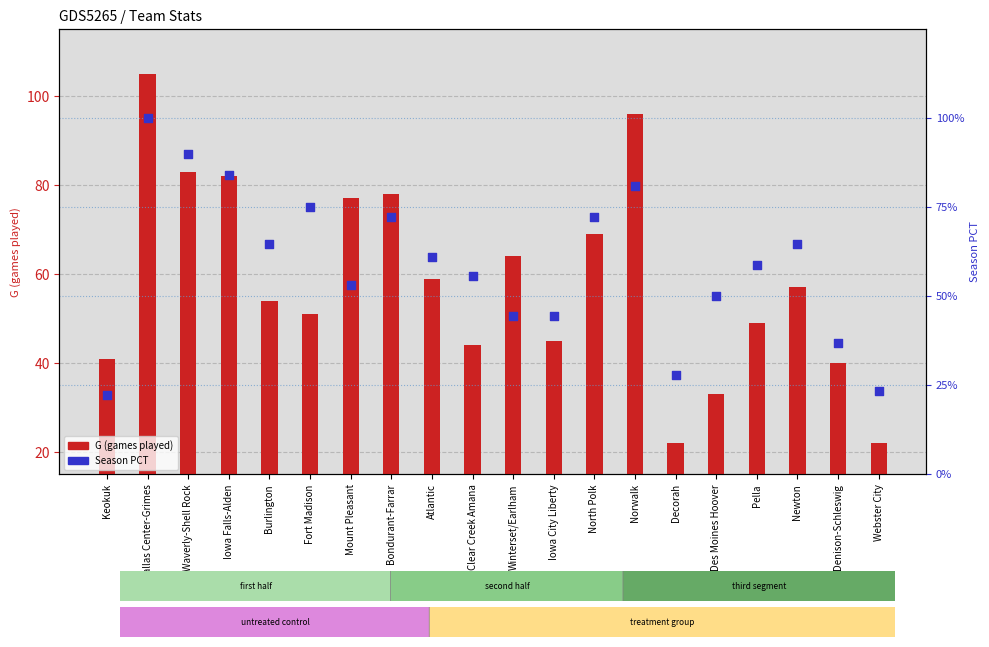

What is the total value across all series at Mount Pleasant?

77.5